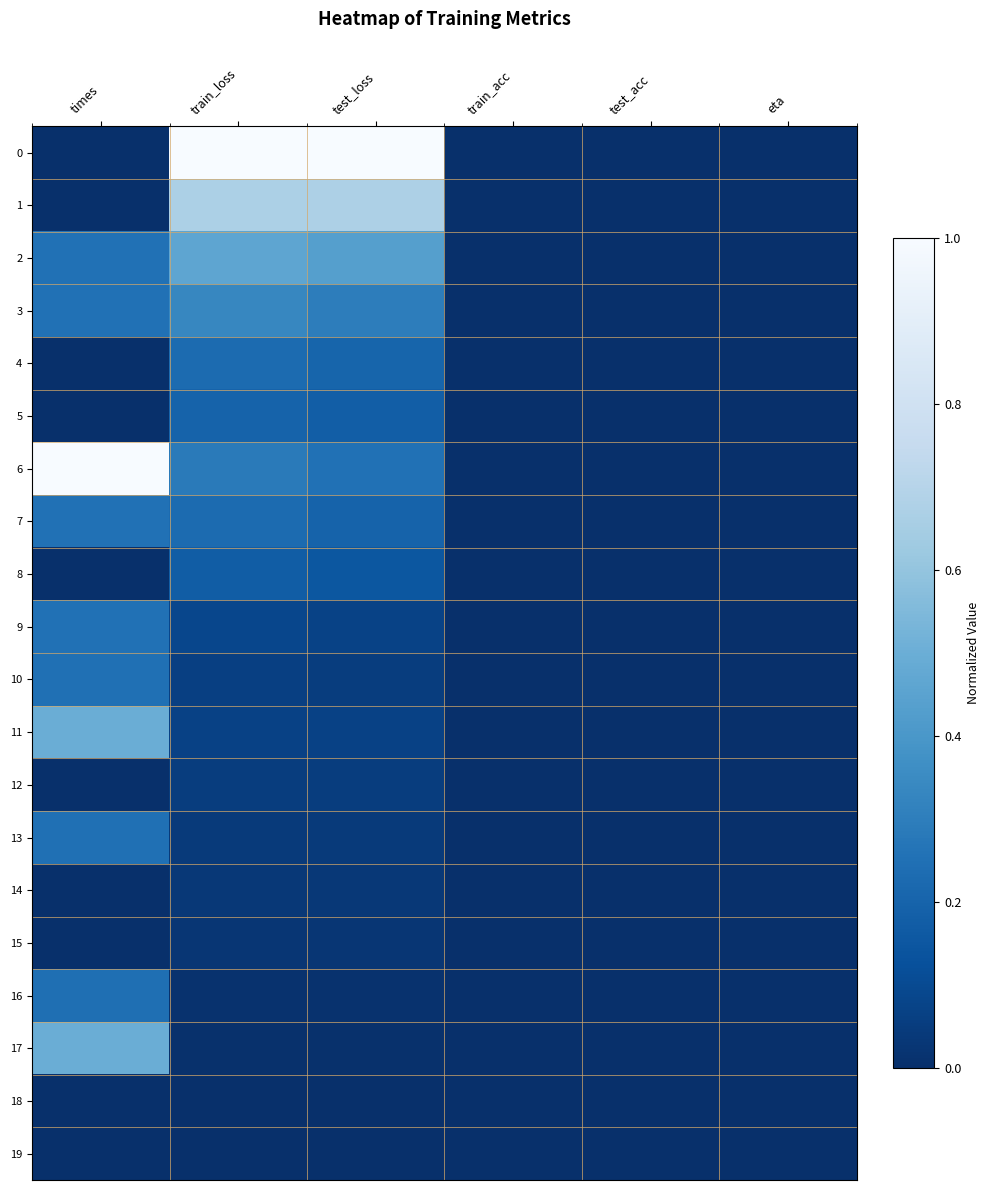

Reading right to left, list all the values displayed in this chart.

0: eta=0.0	test_acc=0.0	train_acc=0.0	test_loss=1.0	train_loss=1.0	times=0.0
1: eta=0.0	test_acc=0.0	train_acc=0.0	test_loss=0.7	train_loss=0.7	times=0.0
2: eta=0.0	test_acc=0.0	train_acc=0.0	test_loss=0.4	train_loss=0.5	times=0.3
3: eta=0.0	test_acc=0.0	train_acc=0.0	test_loss=0.3	train_loss=0.3	times=0.3
4: eta=0.0	test_acc=0.0	train_acc=0.0	test_loss=0.2	train_loss=0.2	times=0.0
5: eta=0.0	test_acc=0.0	train_acc=0.0	test_loss=0.2	train_loss=0.2	times=0.0
6: eta=0.0	test_acc=0.0	train_acc=0.0	test_loss=0.3	train_loss=0.3	times=1.0
7: eta=0.0	test_acc=0.0	train_acc=0.0	test_loss=0.2	train_loss=0.2	times=0.3
8: eta=0.0	test_acc=0.0	train_acc=0.0	test_loss=0.2	train_loss=0.2	times=0.0
9: eta=0.0	test_acc=0.0	train_acc=0.0	test_loss=0.1	train_loss=0.1	times=0.3
10: eta=0.0	test_acc=0.0	train_acc=0.0	test_loss=0.1	train_loss=0.1	times=0.2
11: eta=0.0	test_acc=0.0	train_acc=0.0	test_loss=0.1	train_loss=0.1	times=0.5
12: eta=0.0	test_acc=0.0	train_acc=0.0	test_loss=0.1	train_loss=0.1	times=0.0
13: eta=0.0	test_acc=0.0	train_acc=0.0	test_loss=0.0	train_loss=0.0	times=0.2
14: eta=0.0	test_acc=0.0	train_acc=0.0	test_loss=0.0	train_loss=0.0	times=0.0
15: eta=0.0	test_acc=0.0	train_acc=0.0	test_loss=0.0	train_loss=0.0	times=0.0
16: eta=0.0	test_acc=0.0	train_acc=0.0	test_loss=0.0	train_loss=0.0	times=0.2
17: eta=0.0	test_acc=0.0	train_acc=0.0	test_loss=0.0	train_loss=0.0	times=0.5
18: eta=0.0	test_acc=0.0	train_acc=0.0	test_loss=0.0	train_loss=0.0	times=0.0
19: eta=0.0	test_acc=0.0	train_acc=0.0	test_loss=0.0	train_loss=0.0	times=0.0